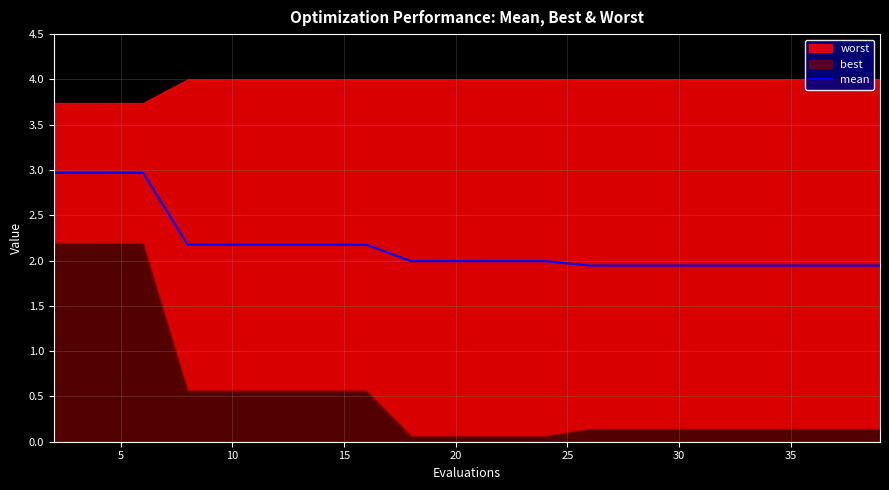

What is the lowest value of the mean series?

1.9